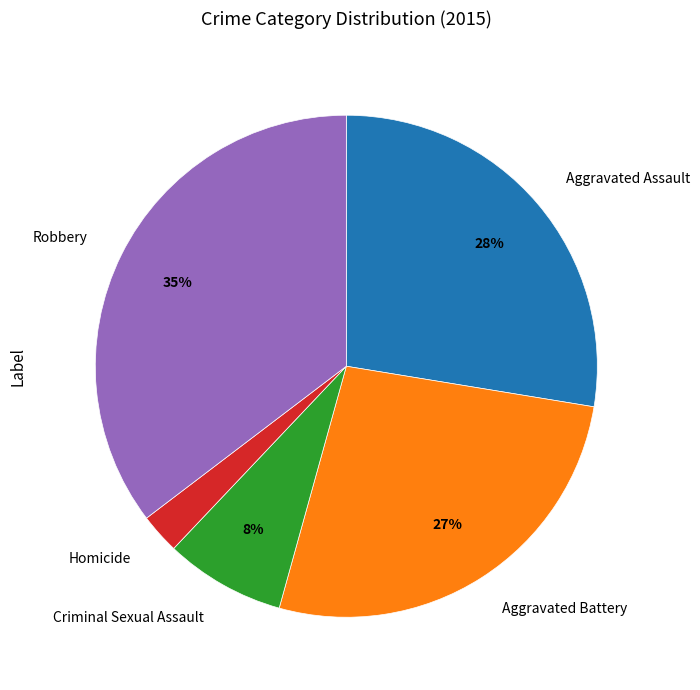

To the nearest percent, what is the average slice percentage?

20%